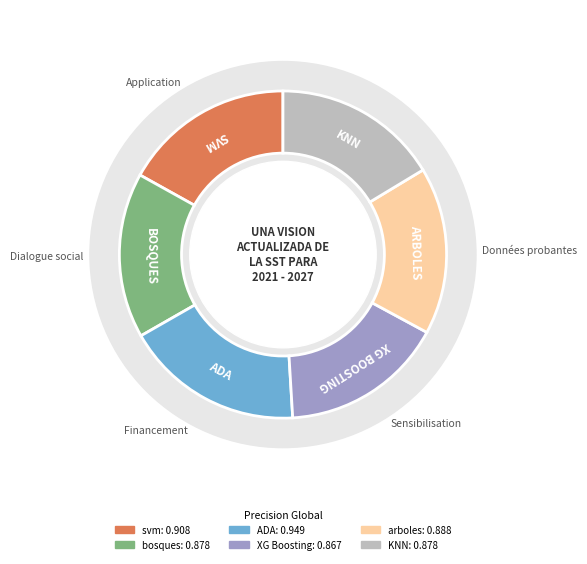

To the nearest percent, what is the combined percentage of bosques and XG Boosting?

33%